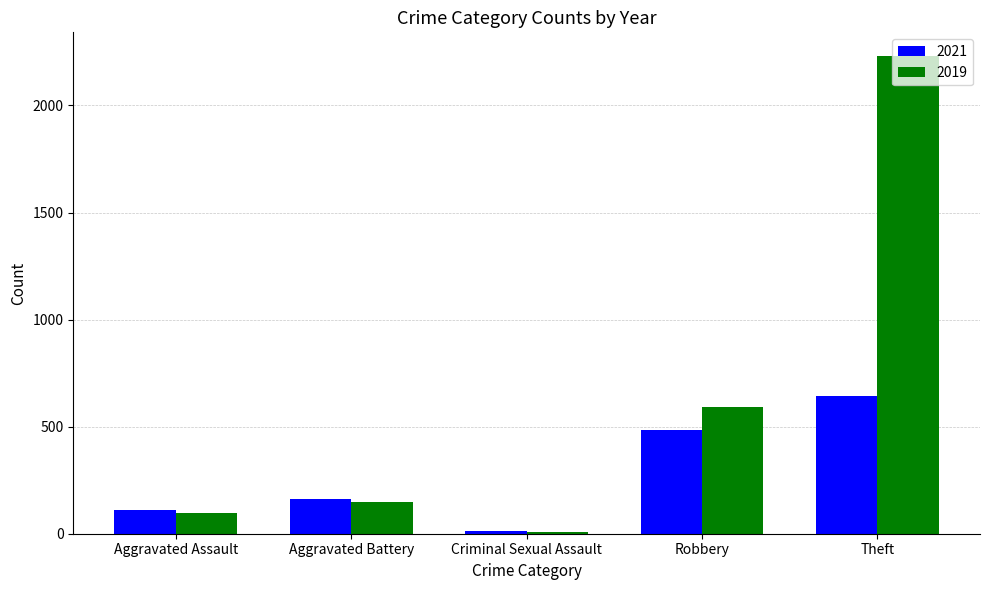

Does the chart contain stacked bars?

No